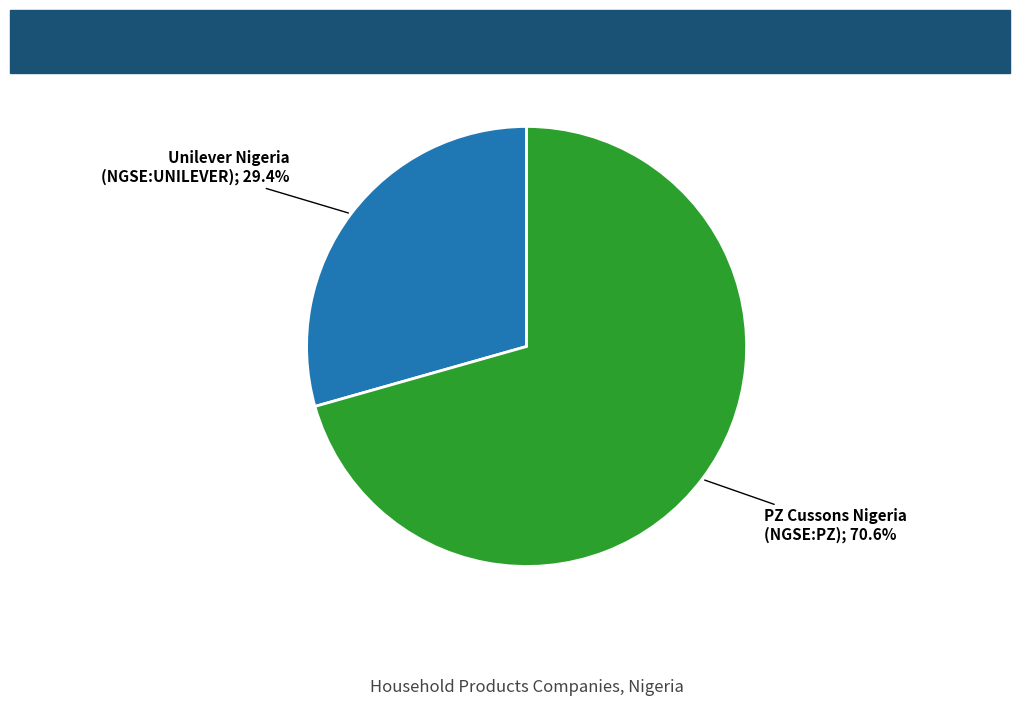

Does any single category account for the majority?

Yes